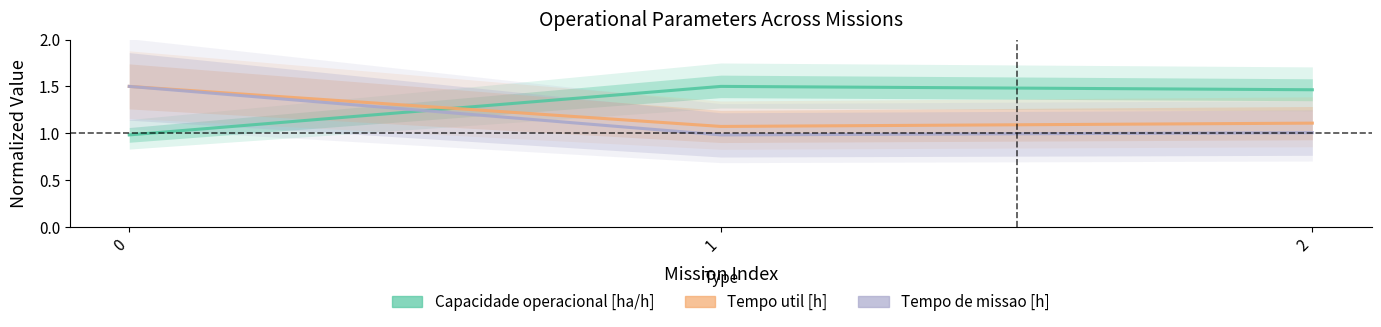

What is the average value of the Capacidade operacional [ha/h] series?

1.3